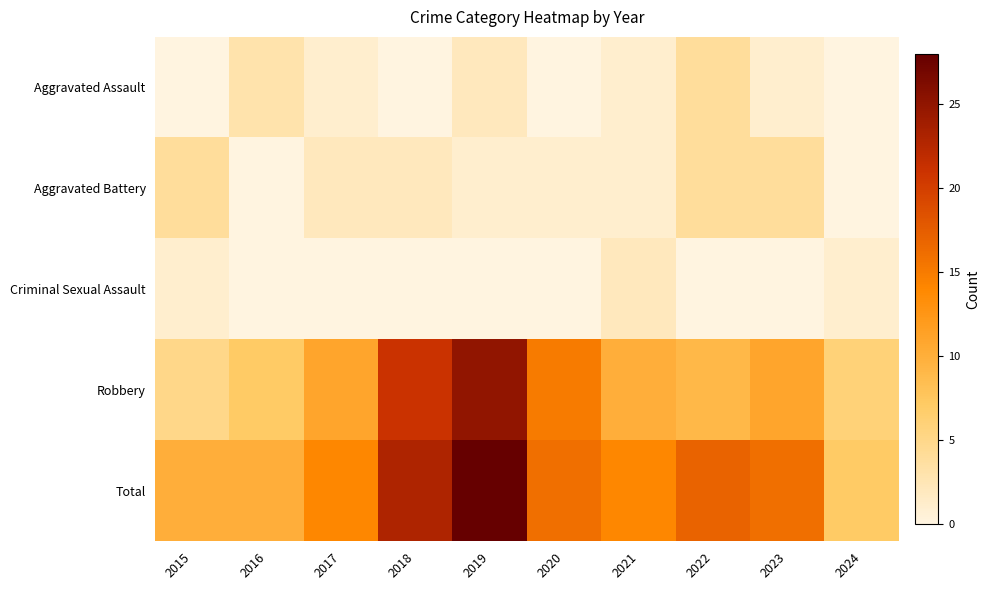

Reading left to right, what are all the values shown in this chart?

Aggravated Assault: 2015=0	2016=3	2017=1	2018=0	2019=2	2020=0	2021=1	2022=4	2023=1	2024=0
Aggravated Battery: 2015=4	2016=0	2017=2	2018=2	2019=1	2020=1	2021=1	2022=4	2023=4	2024=0
Criminal Sexual Assault: 2015=1	2016=0	2017=0	2018=0	2019=0	2020=0	2021=2	2022=0	2023=0	2024=1
Robbery: 2015=5	2016=7	2017=11	2018=21	2019=25	2020=15	2021=10	2022=9	2023=11	2024=6
Total: 2015=10	2016=10	2017=14	2018=23	2019=28	2020=16	2021=14	2022=17	2023=16	2024=7